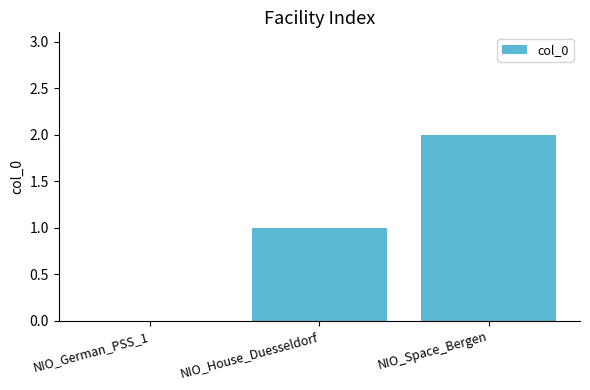

At which label is the value closest to 1?

NIO_House_Duesseldorf